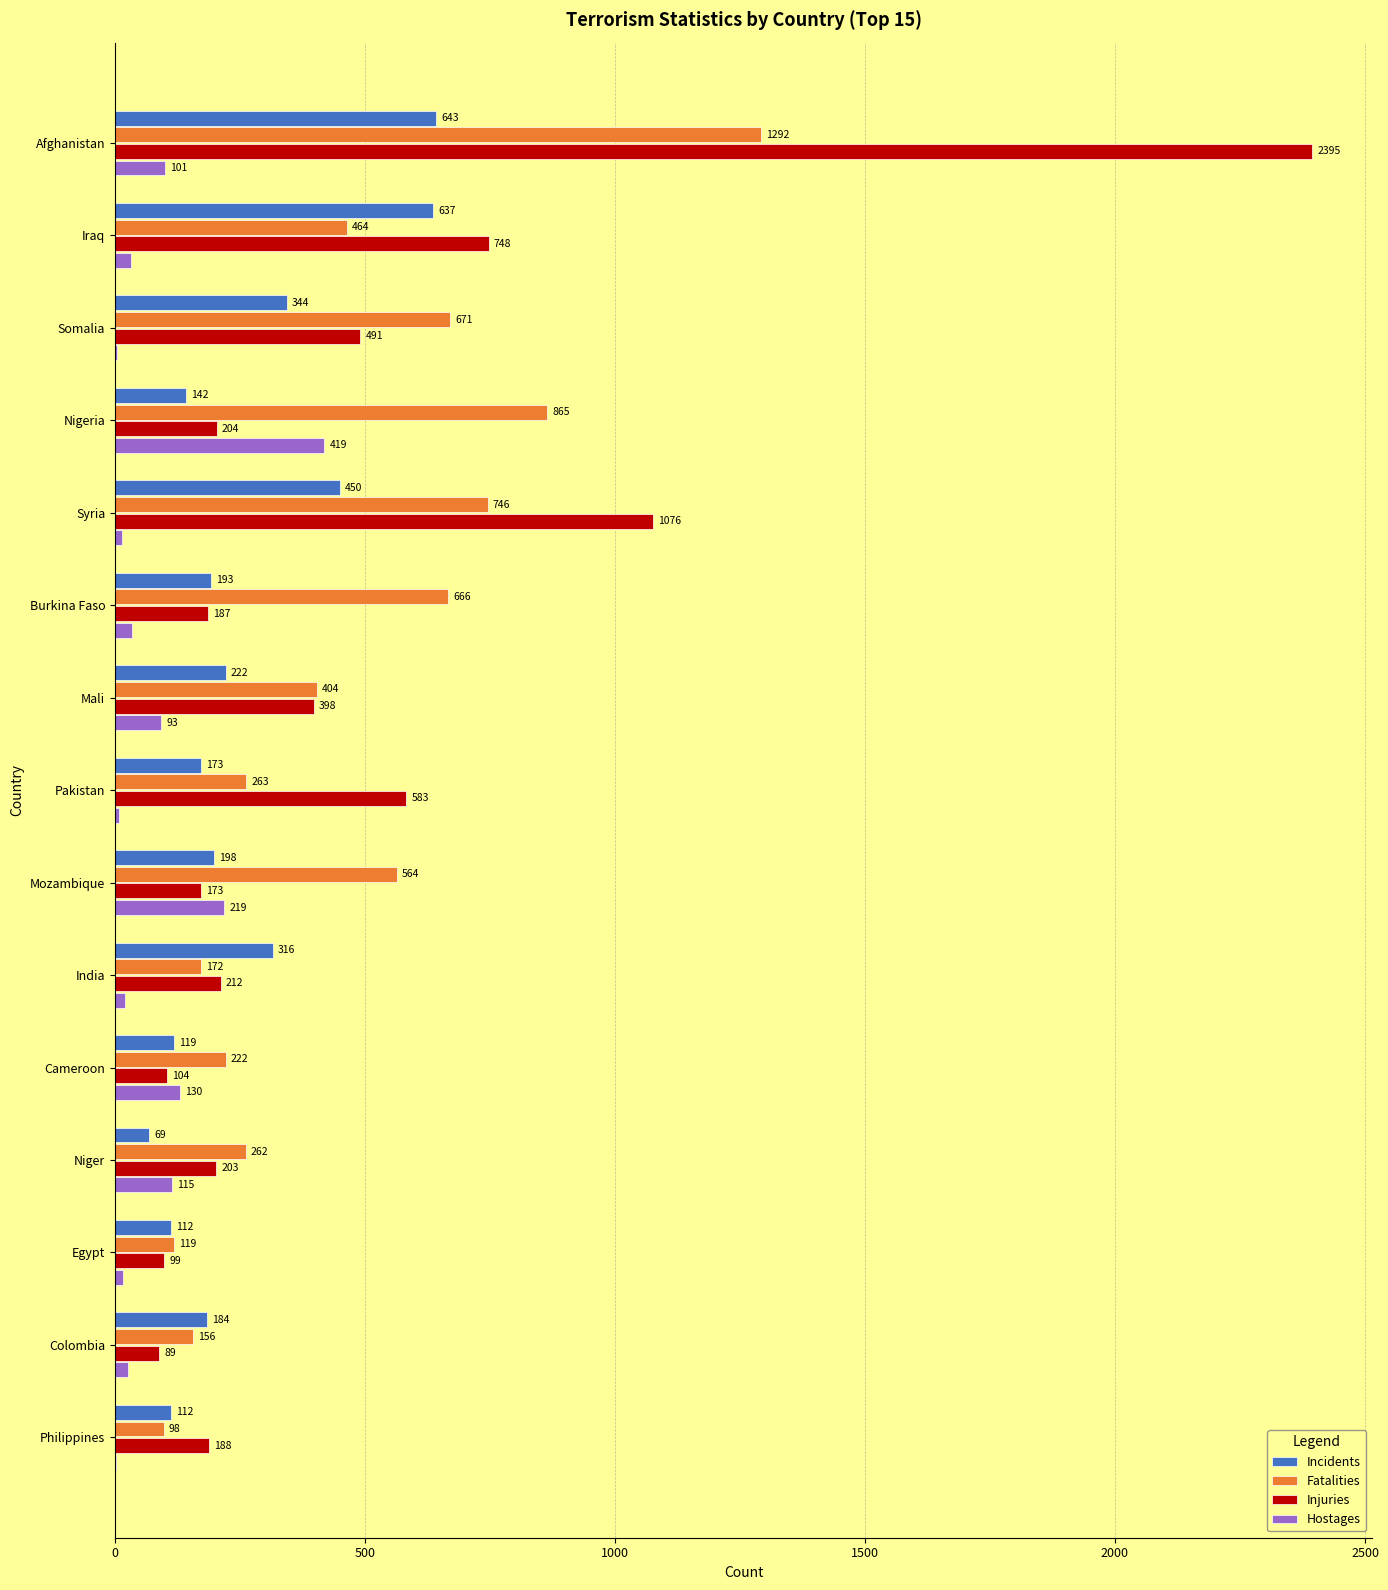

At which category is the sum across all series the highest?

Afghanistan